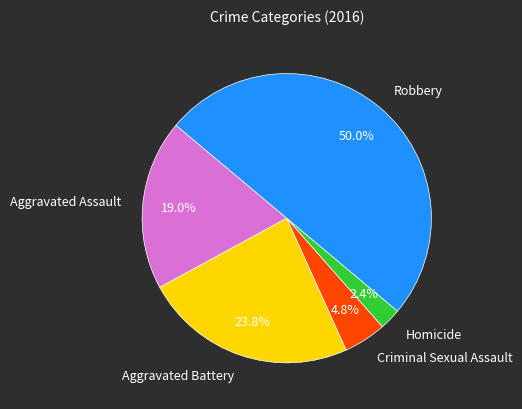

Which category has the smallest portion of the pie?

Homicide